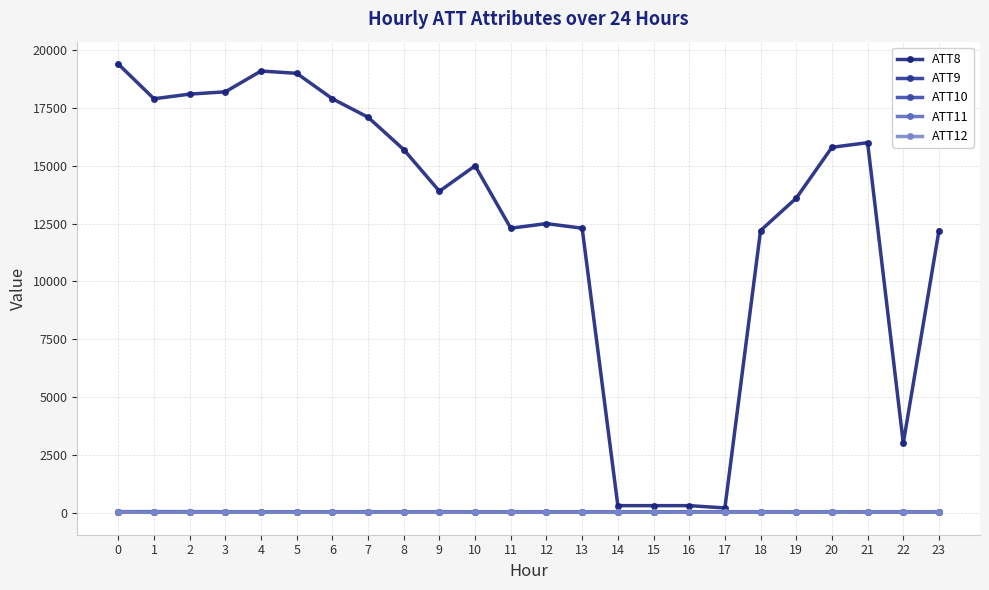

What is the difference between the highest and lowest values at 7?

17086.5